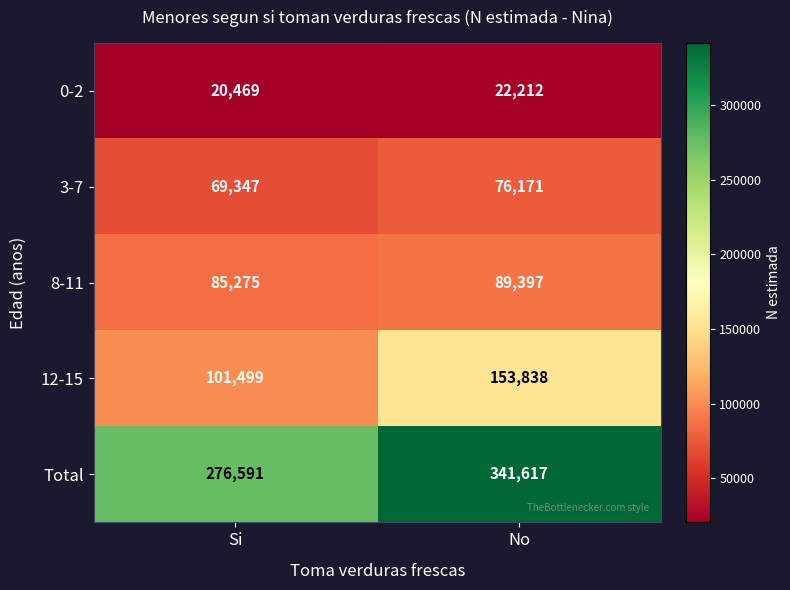

At which category is the sum across all series the highest?

No